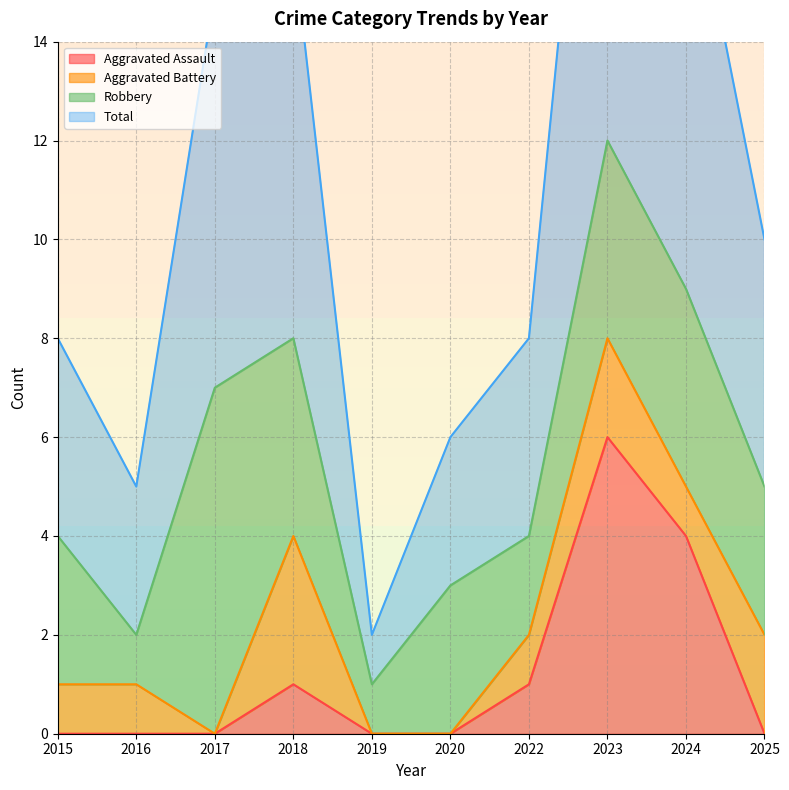

What is the total value across all series at 2023?

30